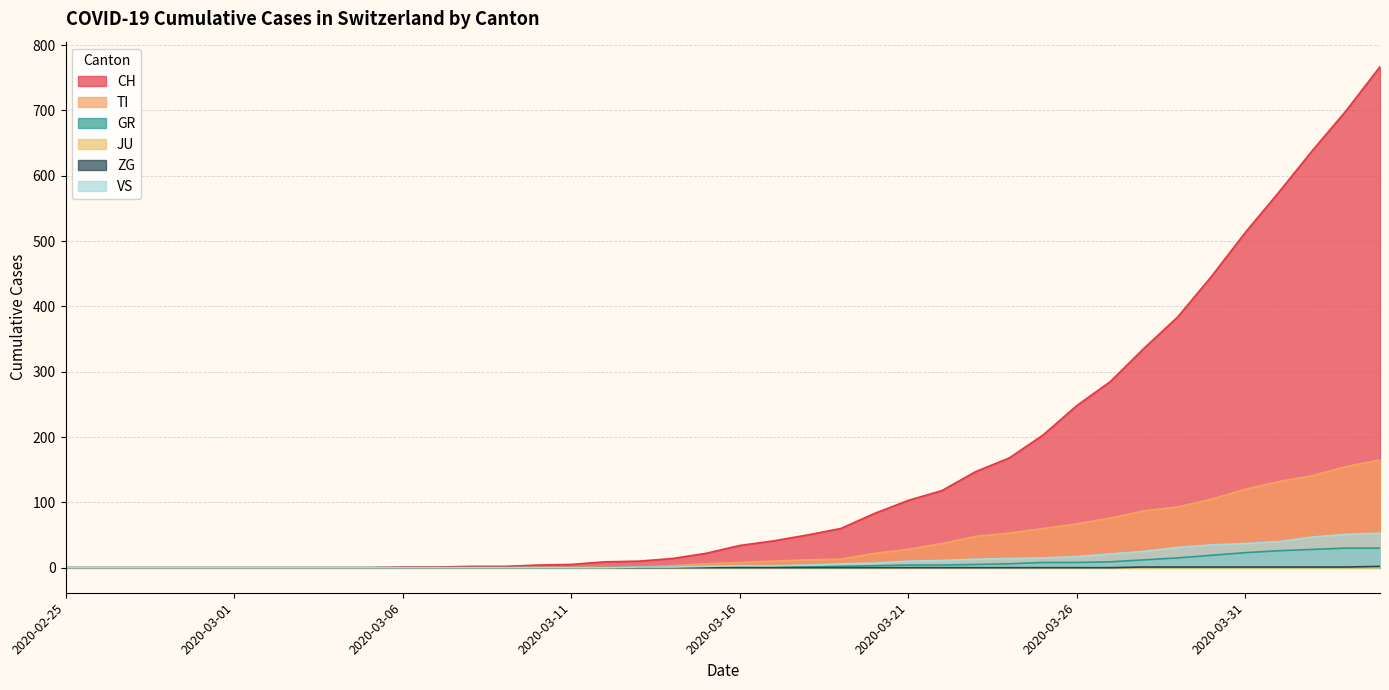

At which label does VS first exceed 3?

2020-03-18